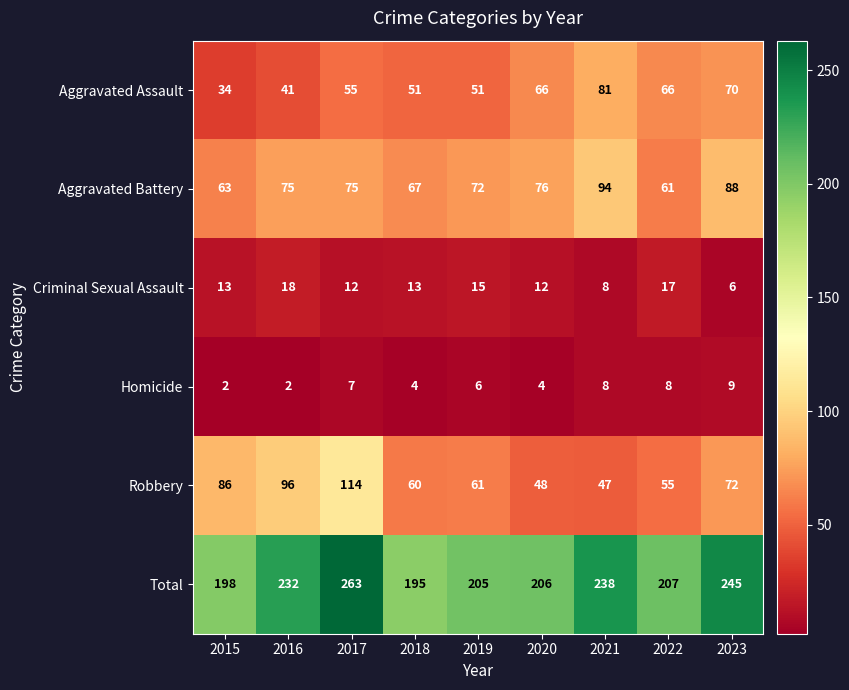

What is the average value of the Aggravated Assault series?

57